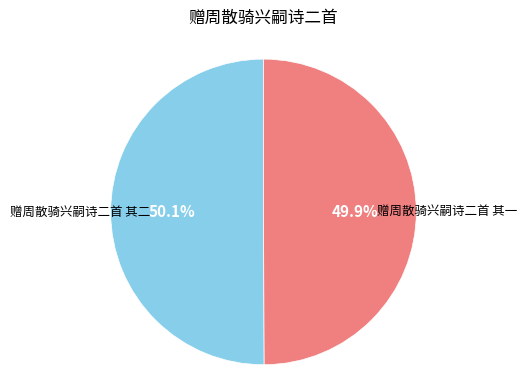

Is there a majority slice in this chart?

Yes